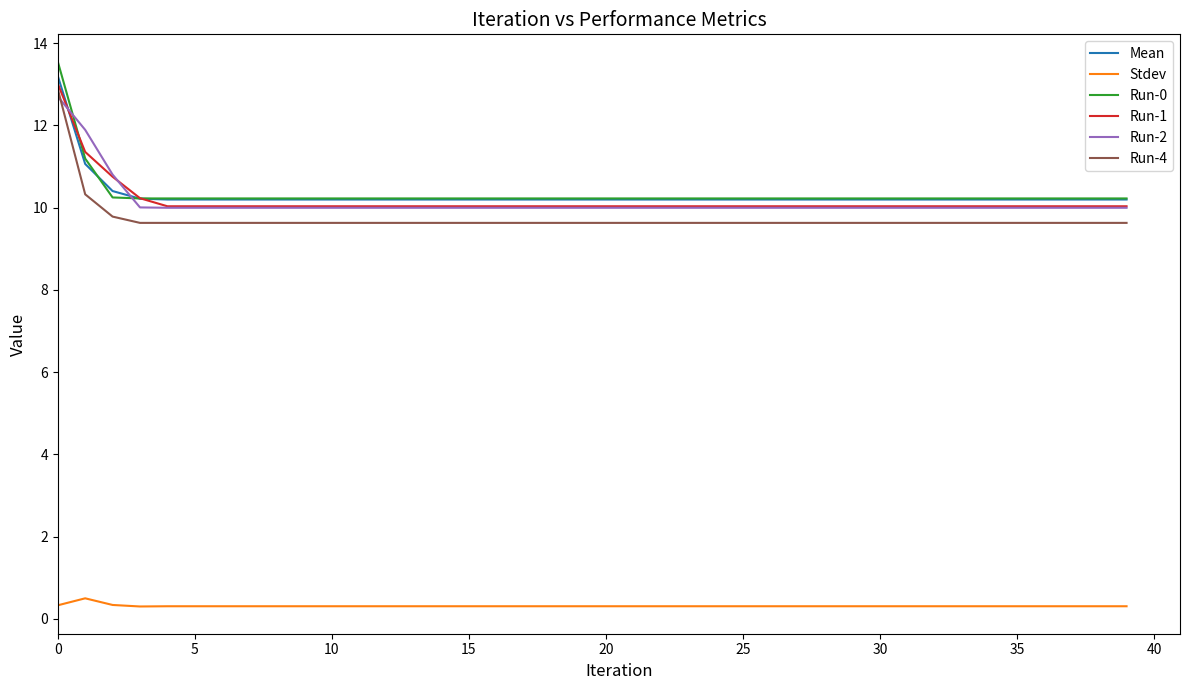

Which series has the largest range (max minus min)?

Run-0